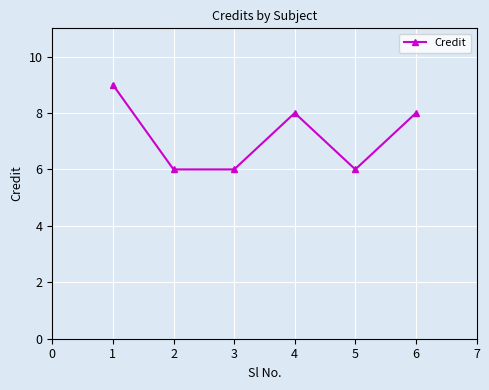

How many points are higher than both their immediate neighbors (excluding endpoints)?

1